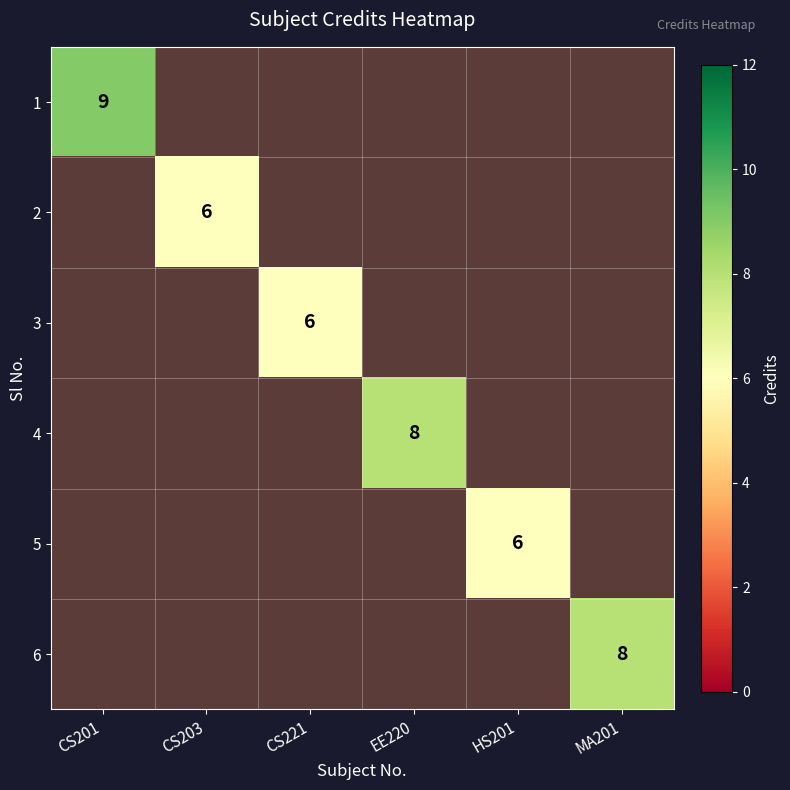

Is the value of 3 at MA201 greater than the value of 1 at HS201?

No